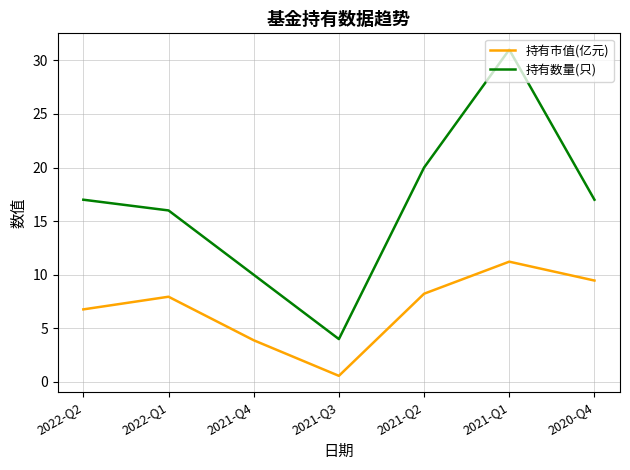

True or false: 持有市值(亿元) and 持有数量(只) cross at least once.

False